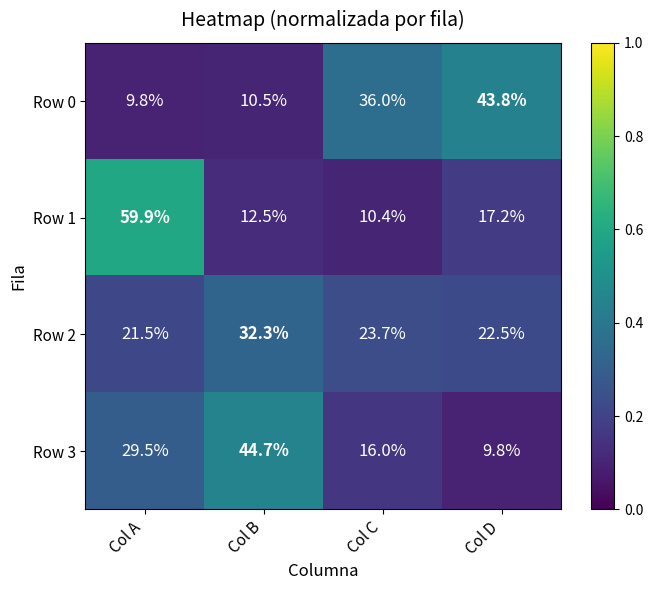

At which label is Row 2 closest to 26?

Col C